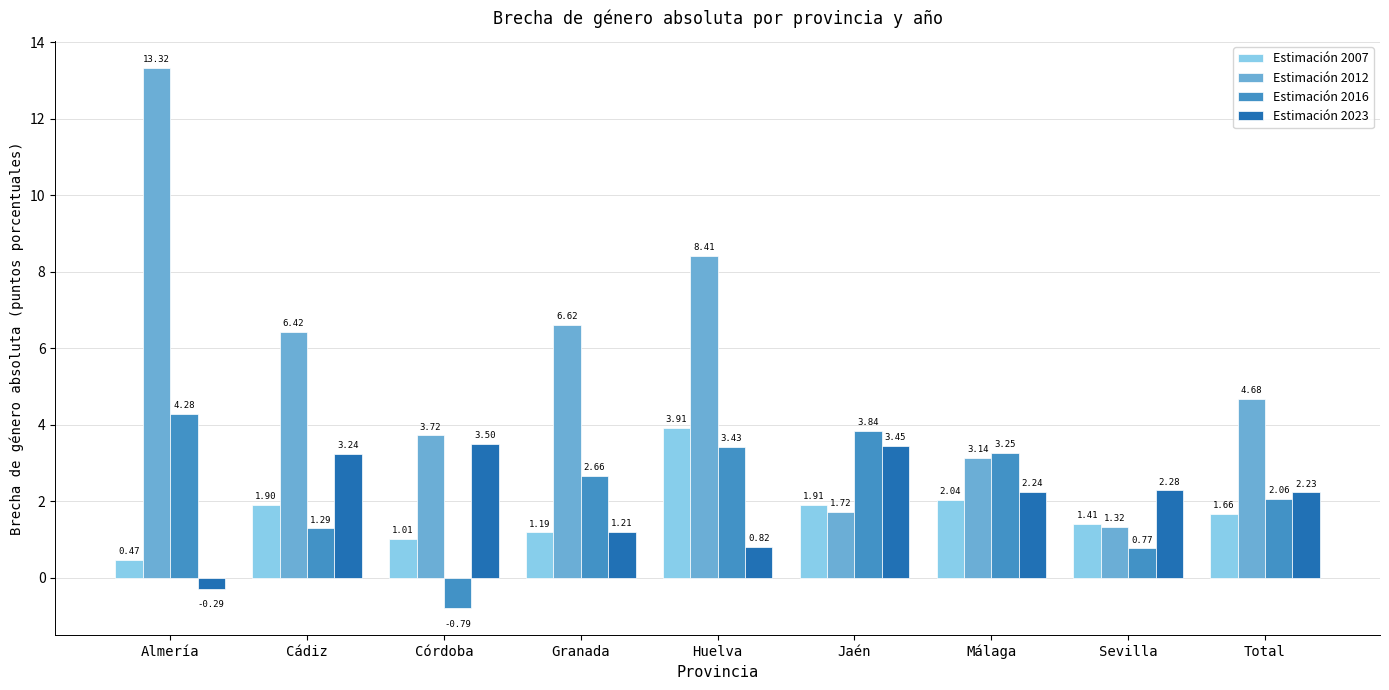

Which category has the highest value in the Estimación 2007 series?

Huelva